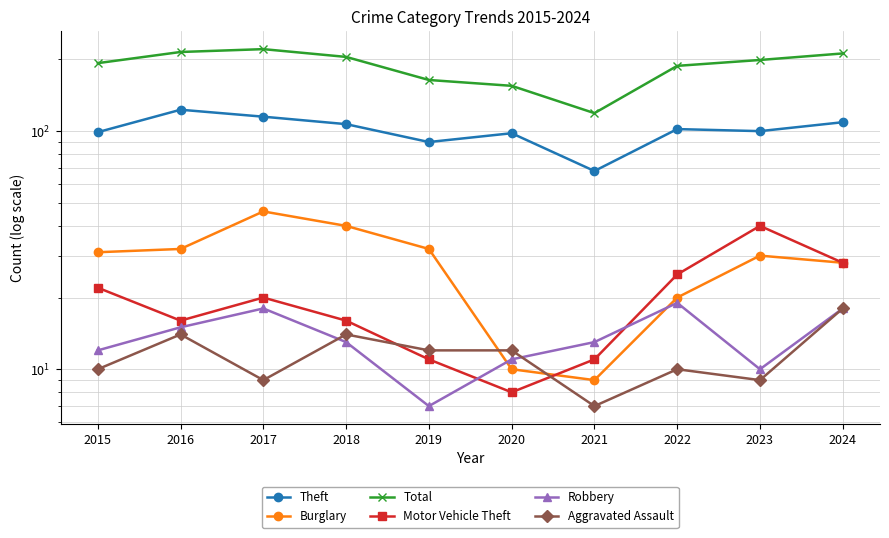

Reading left to right, extract all data points from this chart.

Theft: 99	123	115	107	90	98	68	102	100	109
Burglary: 31	32	46	40	32	10	9	20	30	28
Total: 193	215	221	205	164	155	119	188	199	212
Motor Vehicle Theft: 22	16	20	16	11	8	11	25	40	28
Robbery: 12	15	18	13	7	11	13	19	10	18
Aggravated Assault: 10	14	9	14	12	12	7	10	9	18